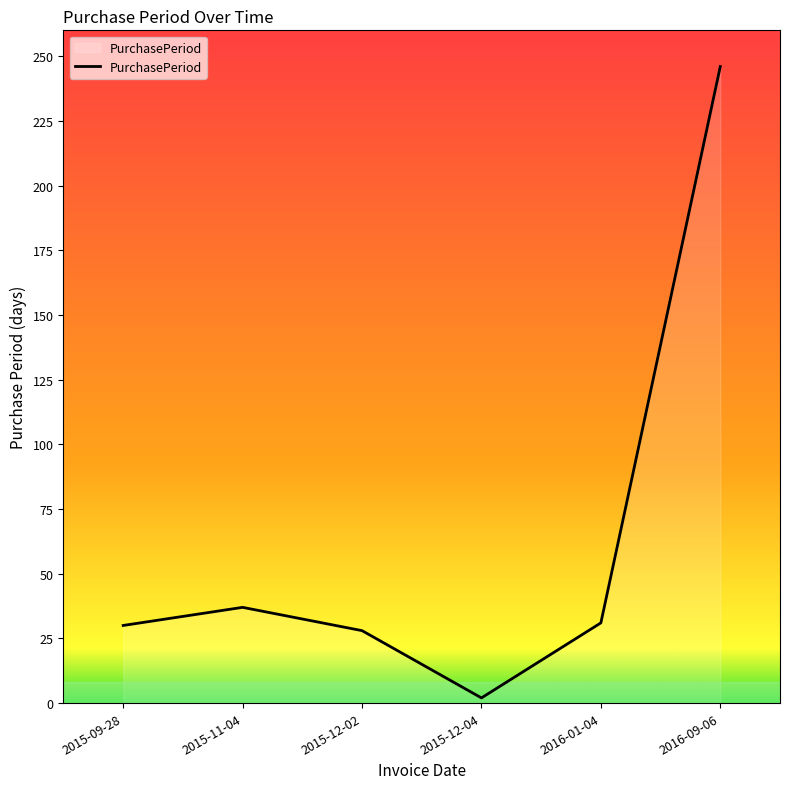

Does the chart display data point markers on the line(s)?

No